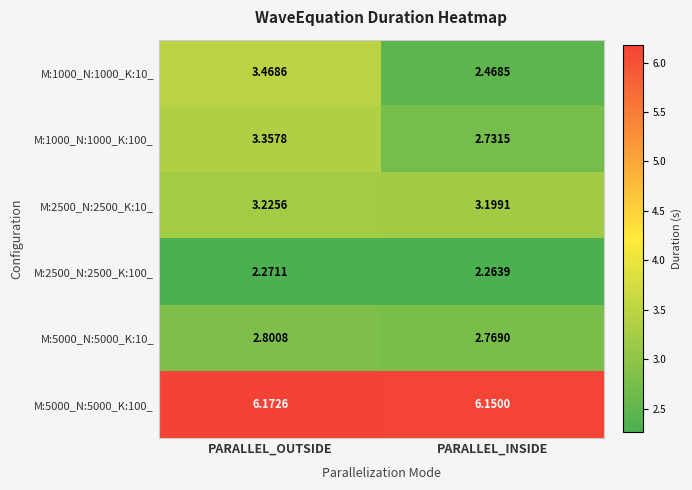

At which category does the chart reach its minimum across all series?

PARALLEL_INSIDE